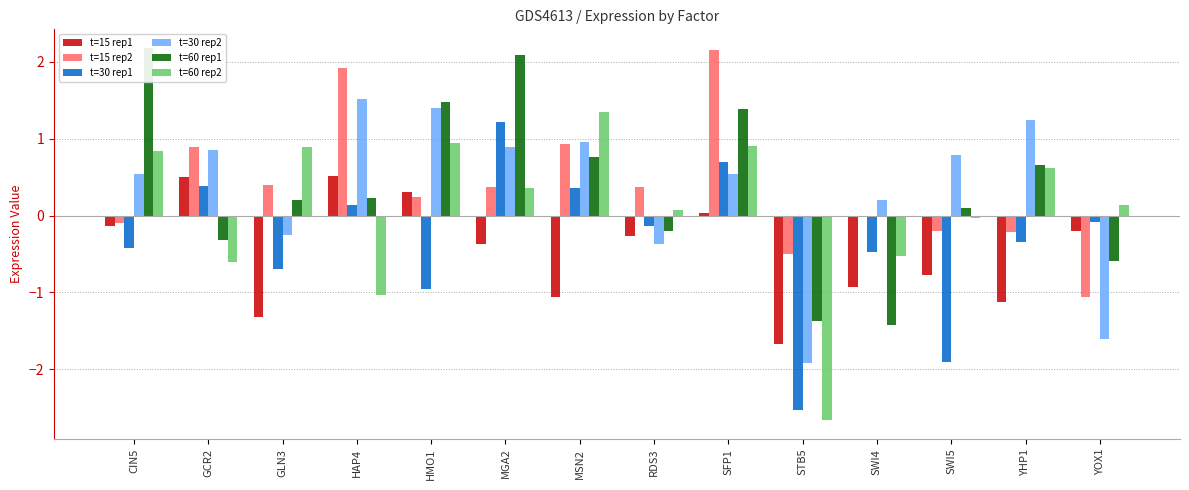

Count the number of data series in this chart.

6